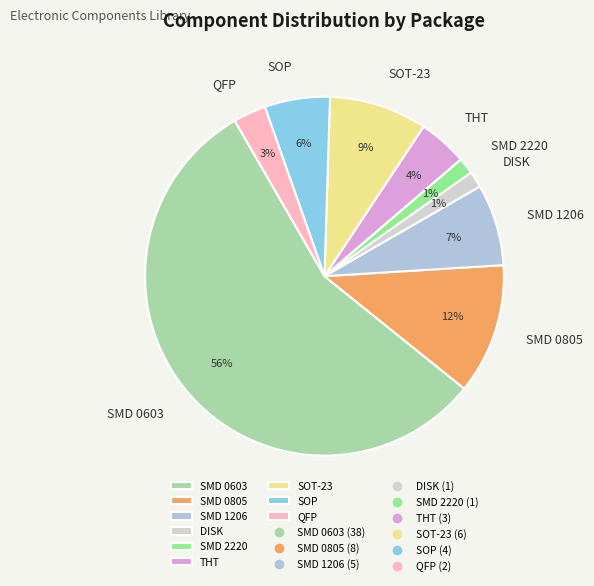

What percentage is the SOT-23 slice, to the nearest percent?

9%